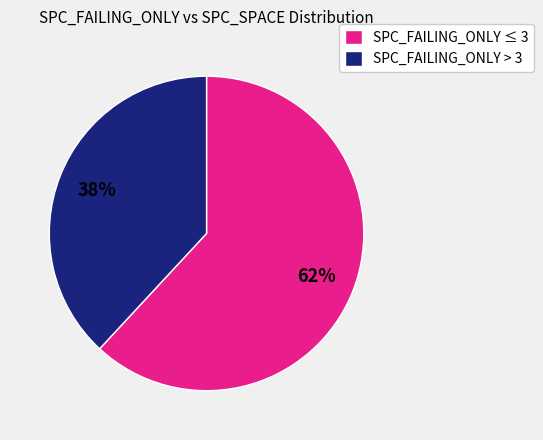

How many segments does this pie chart have?

2